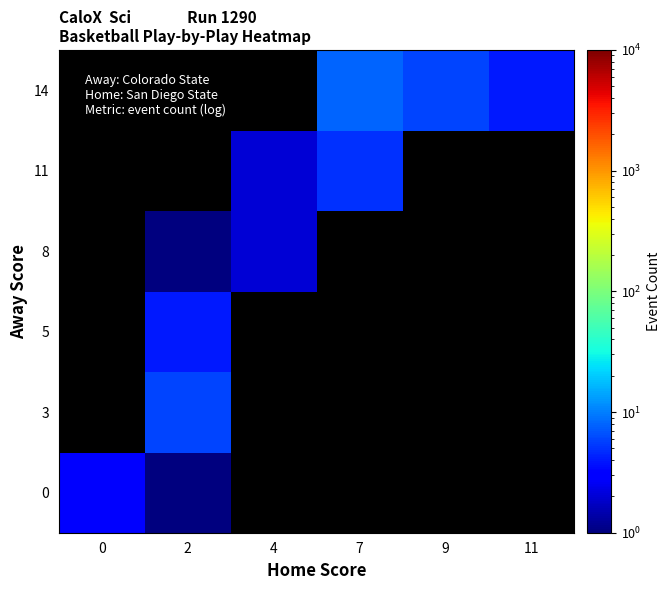

How many values in 5 are above zero?

1